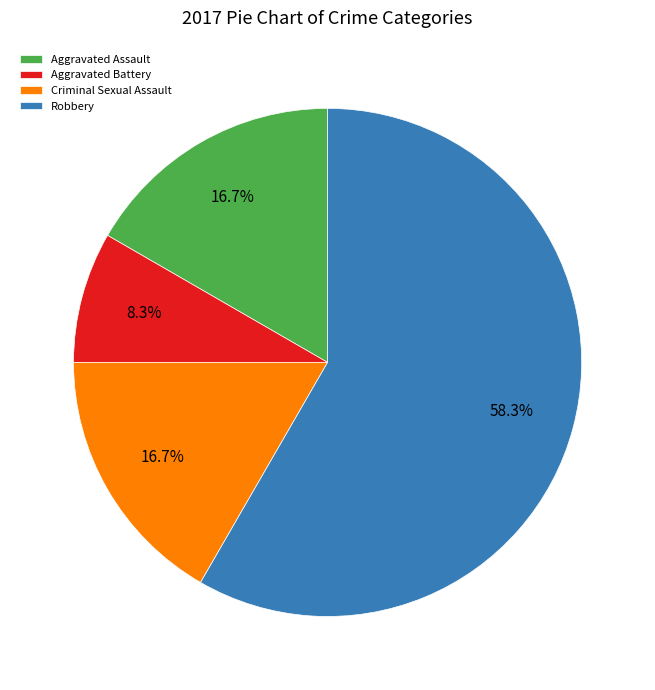

To the nearest percent, what is the combined percentage of Criminal Sexual Assault and Aggravated Assault?

33%